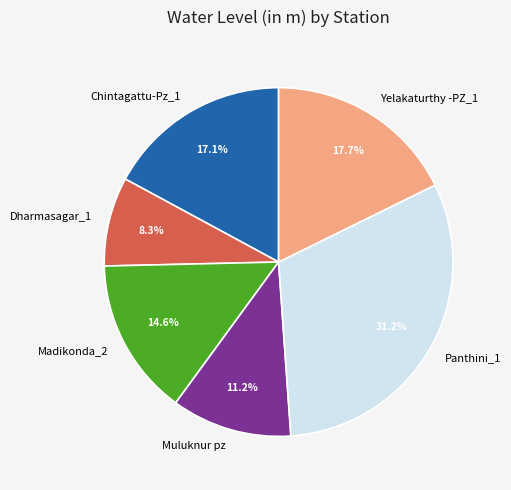

Is there a majority slice in this chart?

No